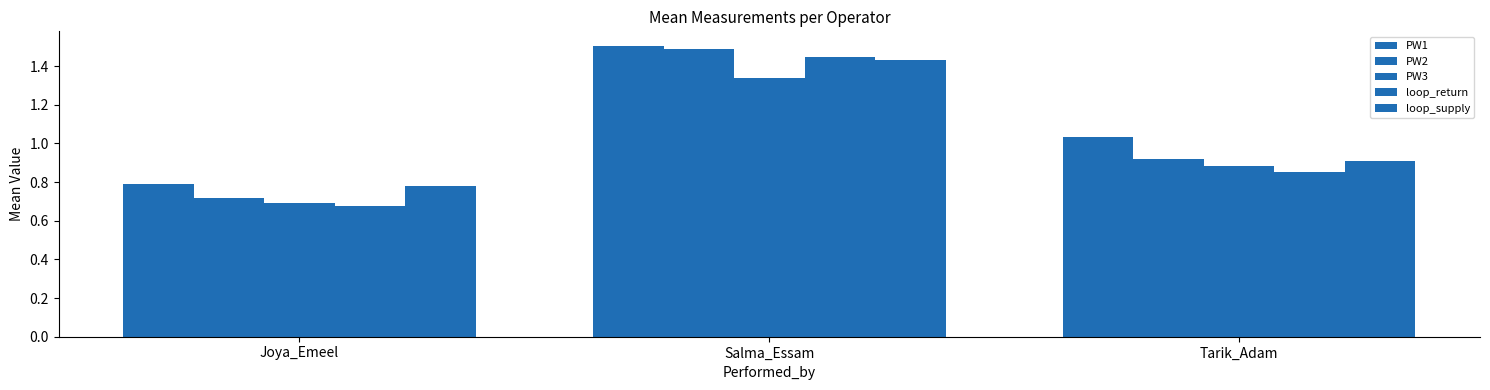

Reading left to right, what are all the values shown in this chart?

PW1: Joya_Emeel=0.8	Salma_Essam=1.5	Tarik_Adam=1.0
PW2: Joya_Emeel=0.7	Salma_Essam=1.5	Tarik_Adam=0.9
PW3: Joya_Emeel=0.7	Salma_Essam=1.3	Tarik_Adam=0.9
loop_return: Joya_Emeel=0.7	Salma_Essam=1.4	Tarik_Adam=0.9
loop_supply: Joya_Emeel=0.8	Salma_Essam=1.4	Tarik_Adam=0.9